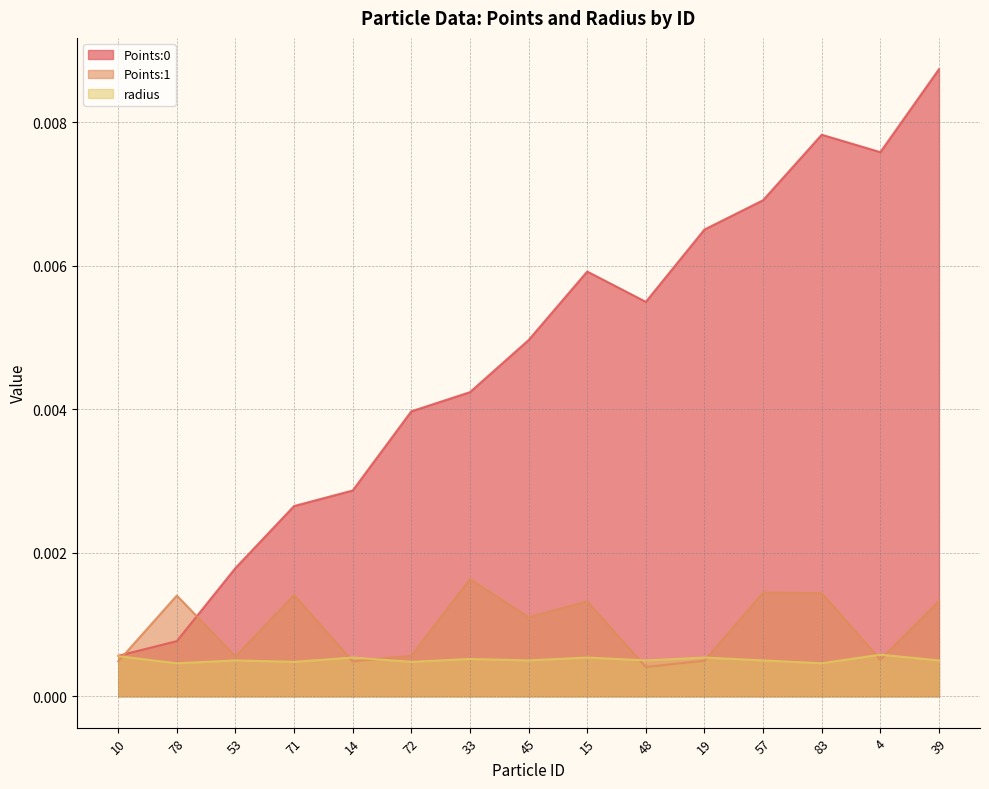

True or false: Points:1 has a value of 0.0 at 71.

False